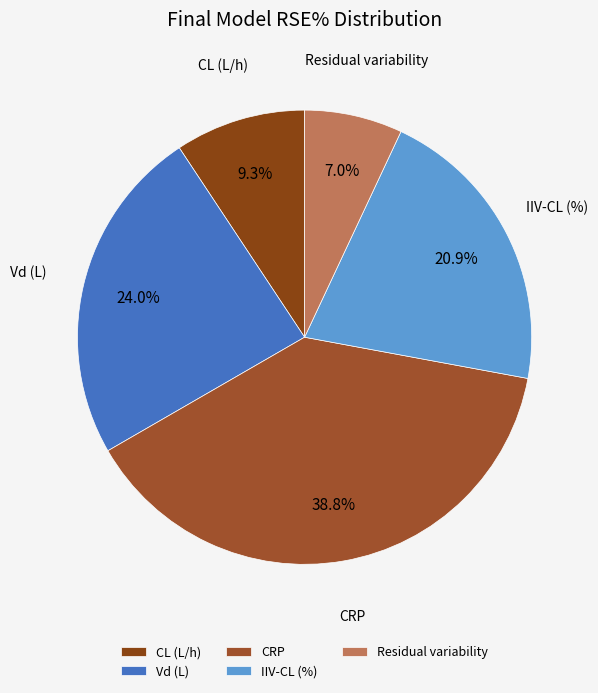

Count the number of slices in the pie.

5